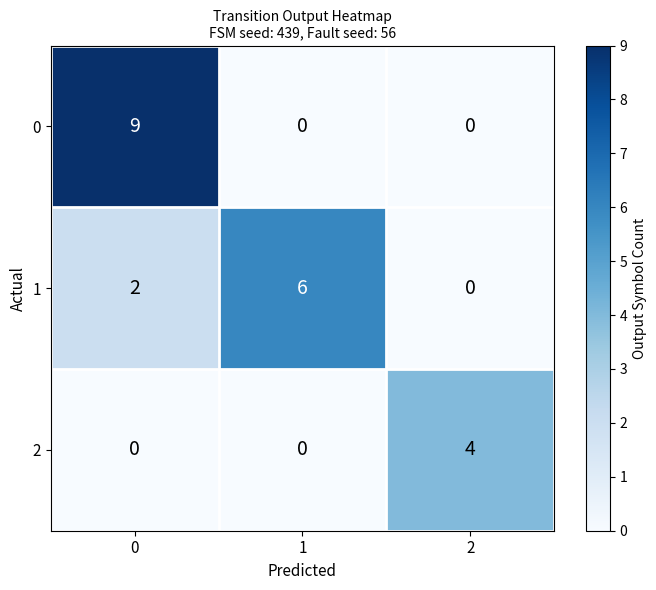

At 0, list the series in order from smallest to largest.

2, 1, 0